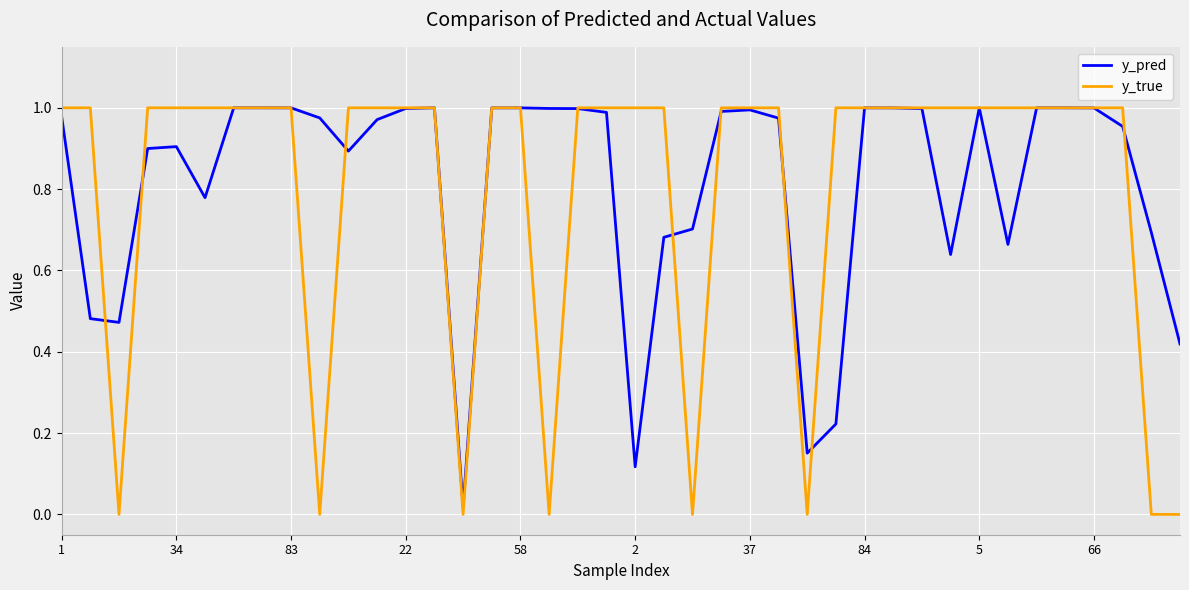

Which series has the largest range (max minus min)?

y_true